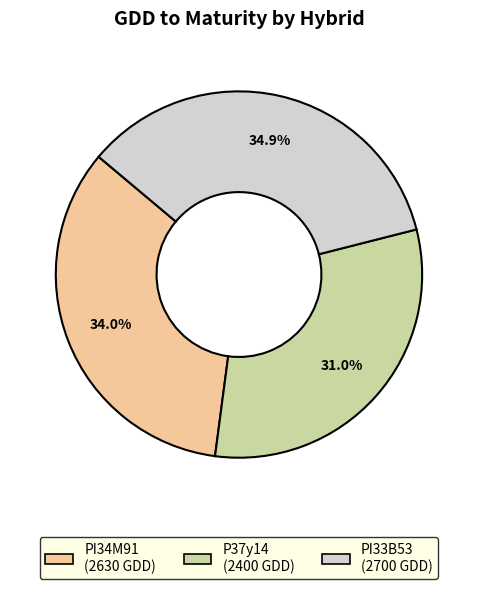

To the nearest percent, what is the difference between the largest and smallest slice percentages?

4%